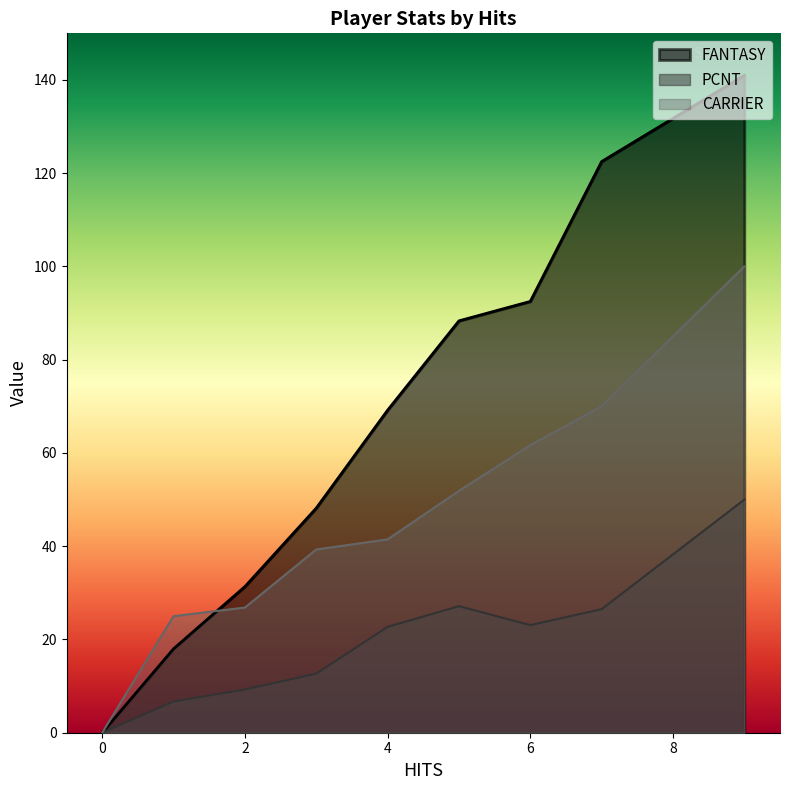

What is the greatest value displayed?

141.0